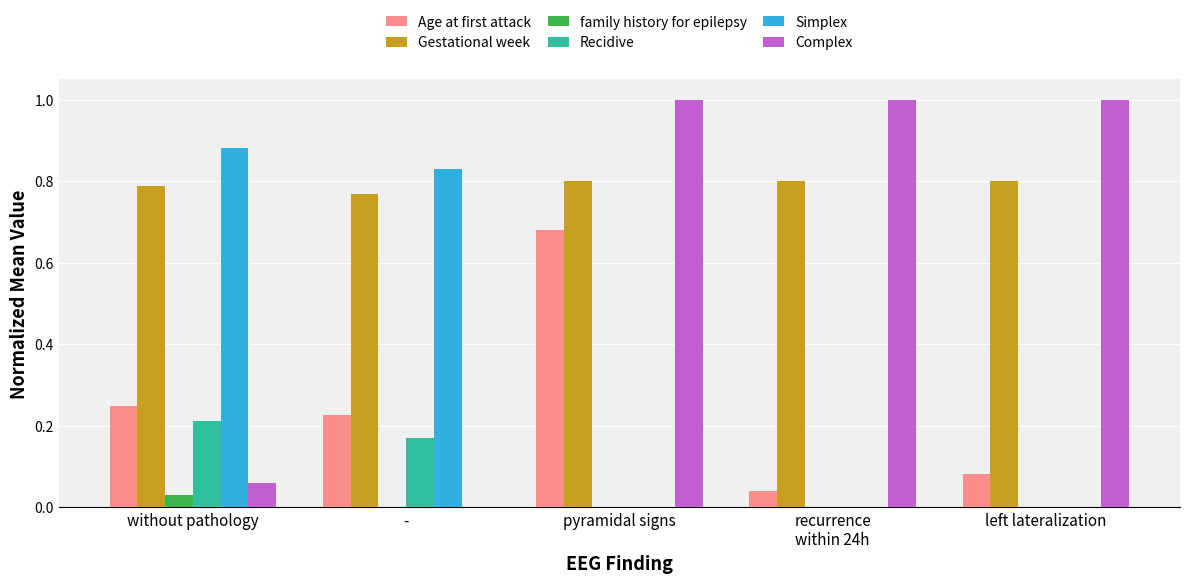

At which label does Age at first attack reach its peak?

pyramidal signs